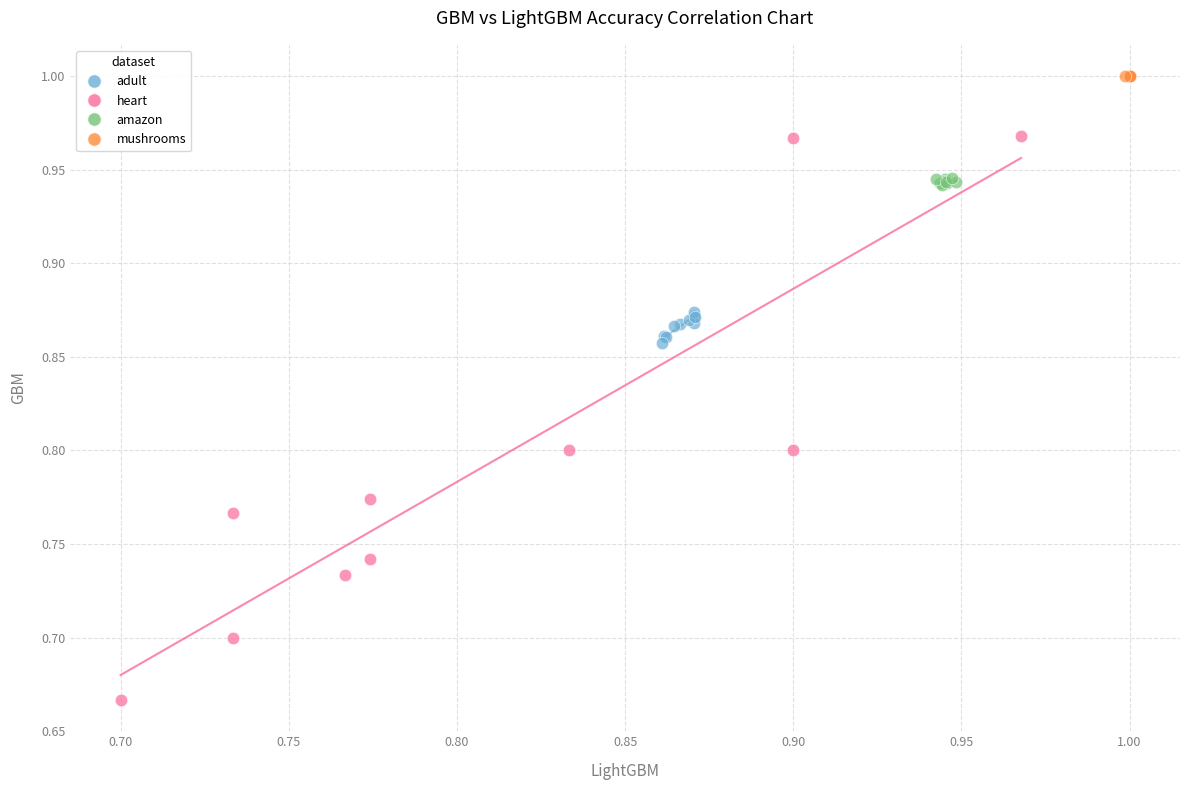

Which series reaches the minimum Y coordinate?

heart